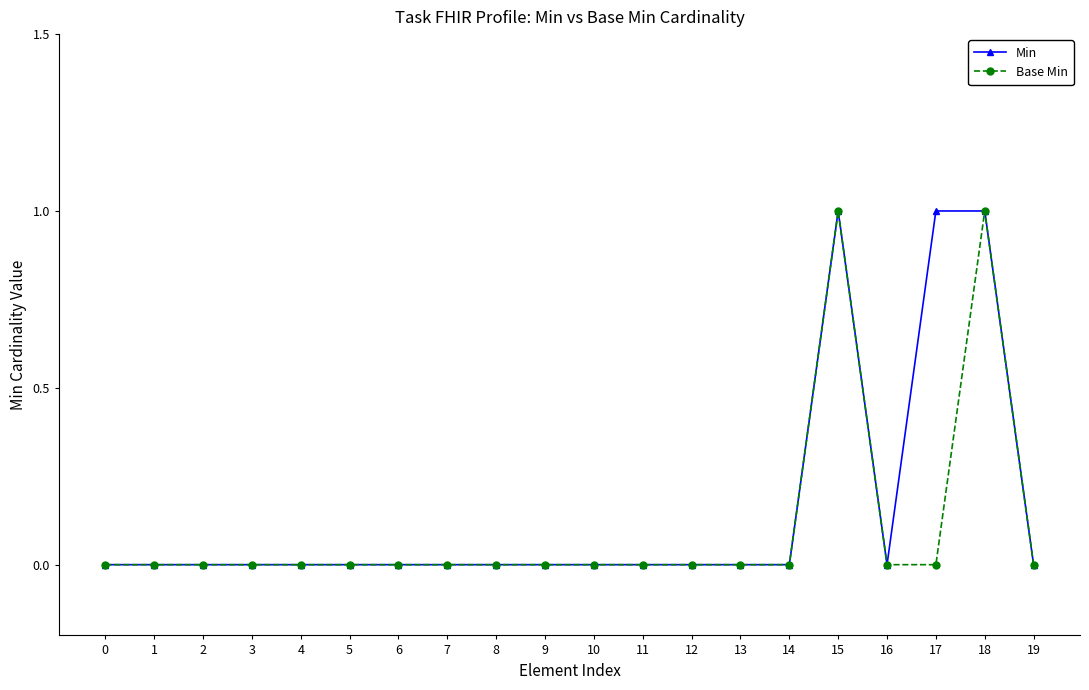

Reading left to right, what are all the values shown in this chart?

Min: 0	0	0	0	0	0	0	0	0	0	0	0	0	0	0	1	0	1	1	0
Base Min: 0	0	0	0	0	0	0	0	0	0	0	0	0	0	0	1	0	0	1	0